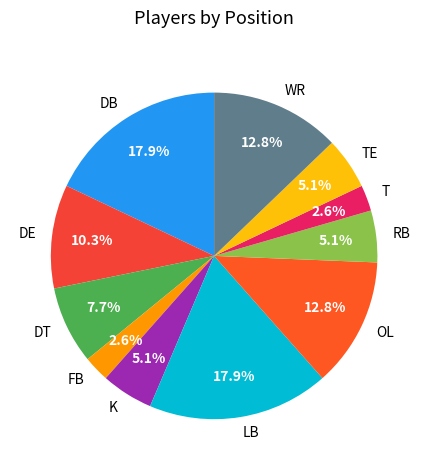

Is there any slice that represents more than half of the pie?

No